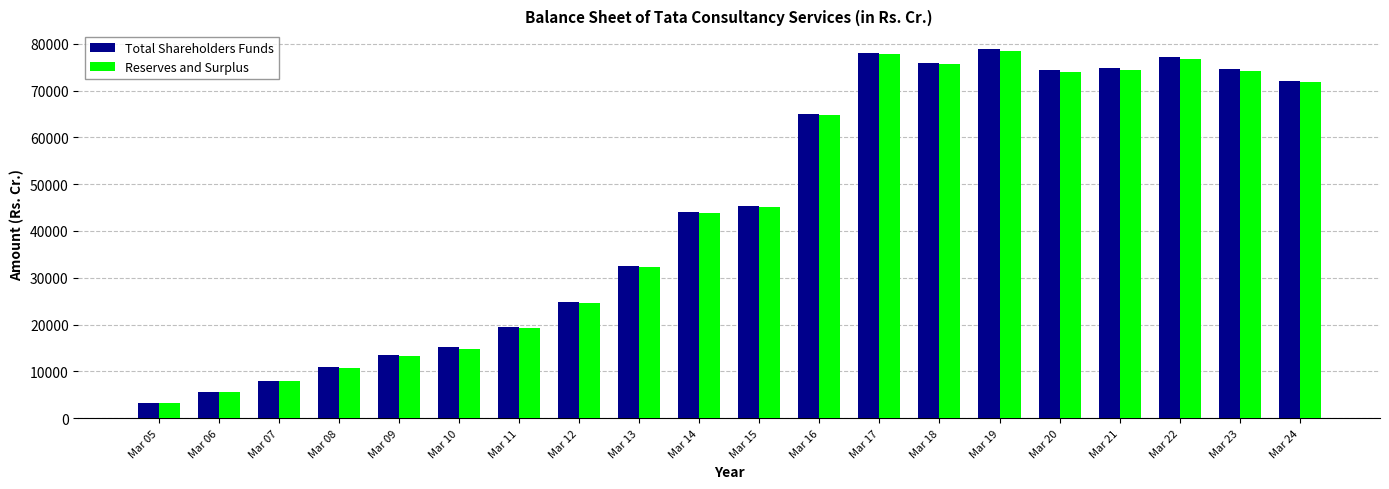

What is the sum of the Total Shareholders Funds values at Mar 07 and Mar 05?

11380.0